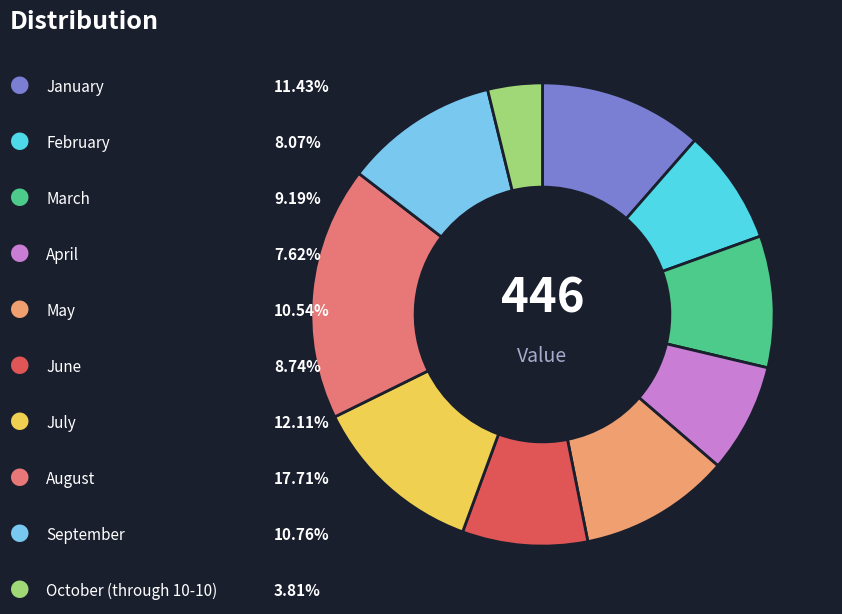

Is there a majority slice in this chart?

No